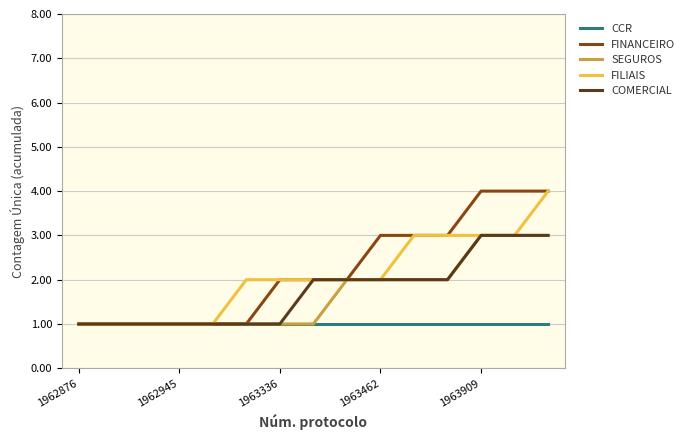

What is the maximum value shown in the chart?

4